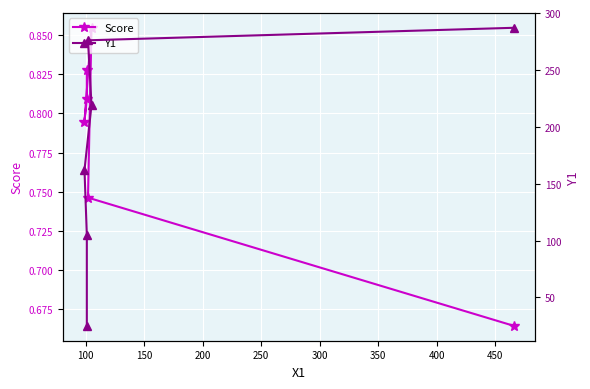

List the series in order of their peak value, lowest first.

Score, Y1